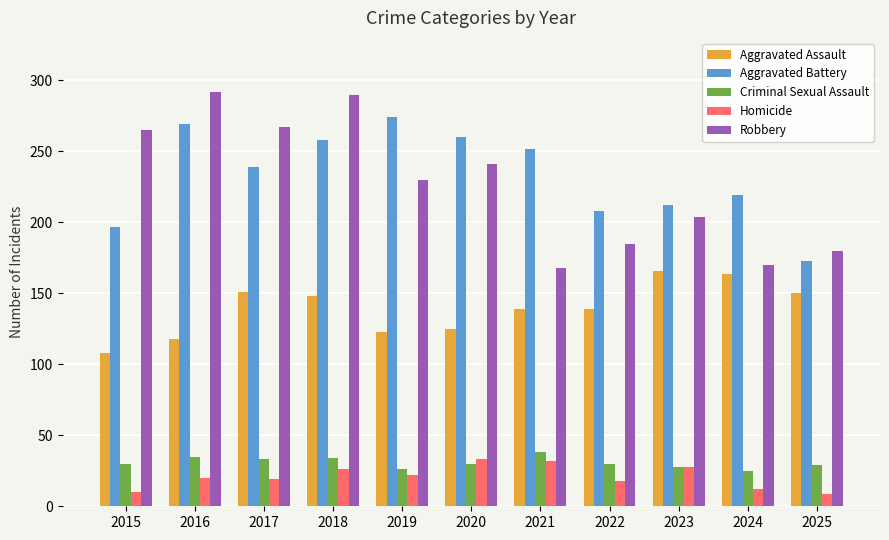

How many bars are there in total?

55